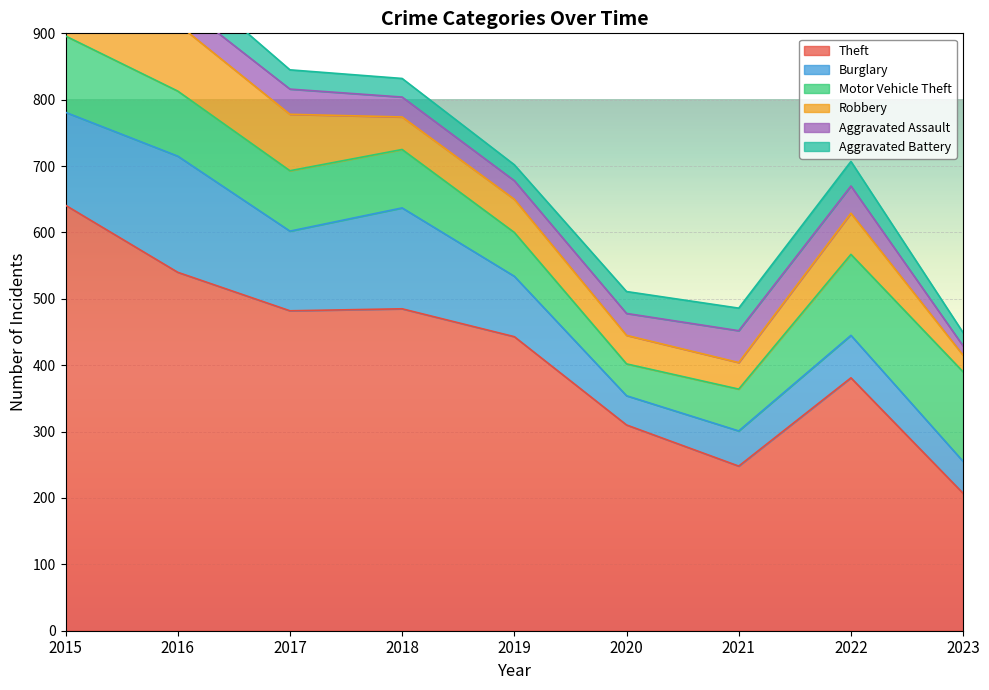

What is the greatest value displayed?

641